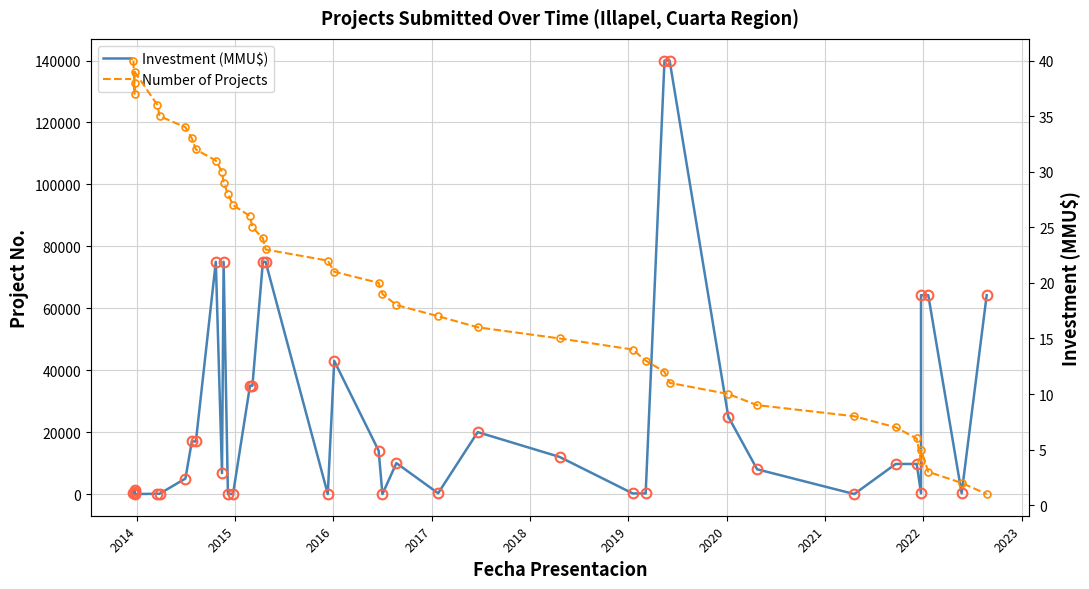

What is the difference between the maximum and second lowest values in the Number of Projects series?

38